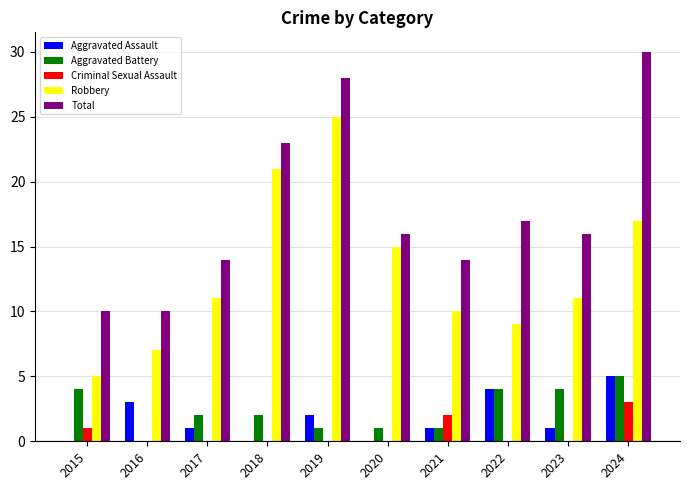

What is the sum of all Aggravated Assault values?

17